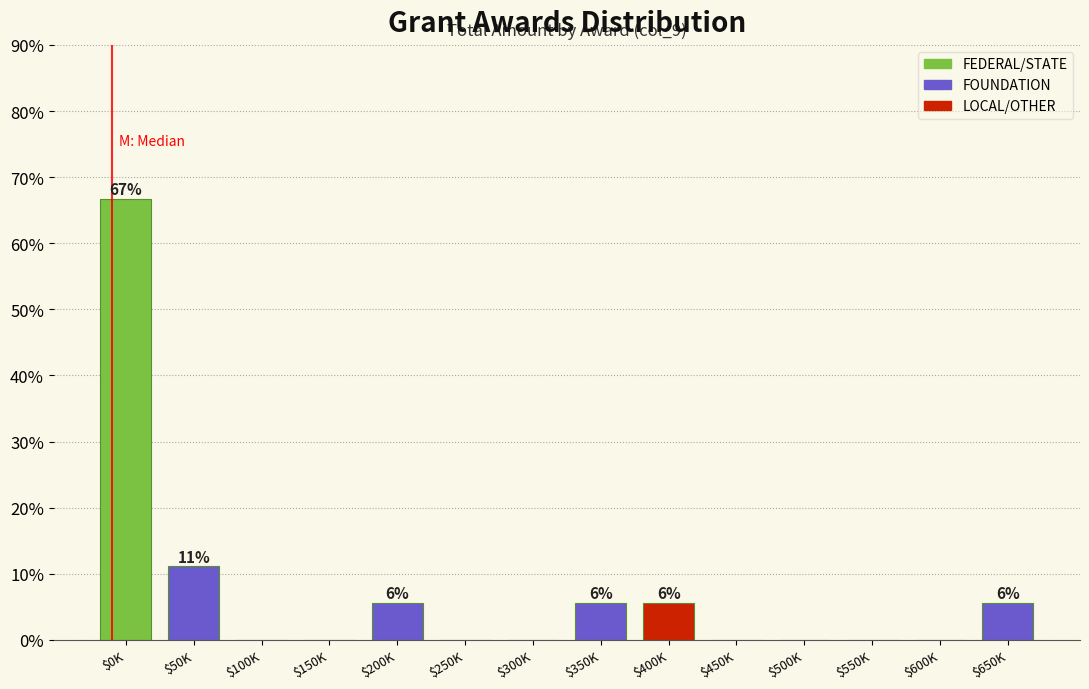

At which label is the value closest to 33?

$50K